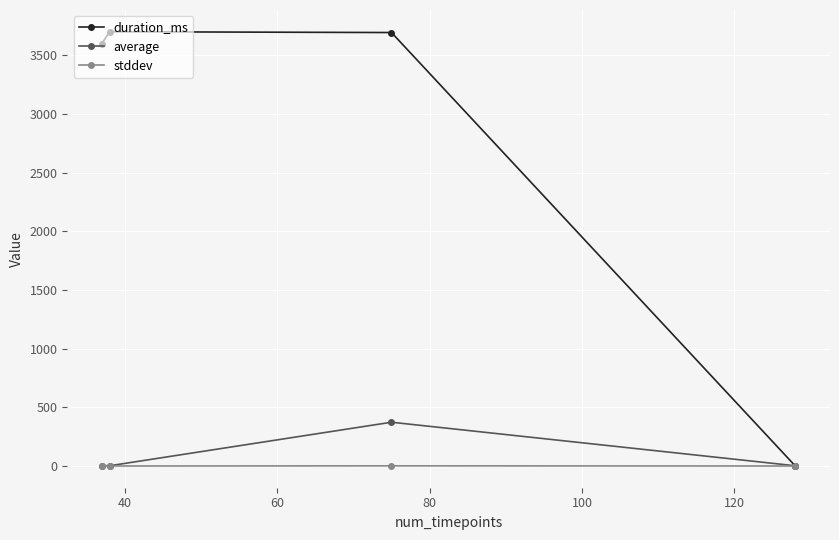

Rank the series by their maximum value, from lowest to highest.

stddev, average, duration_ms